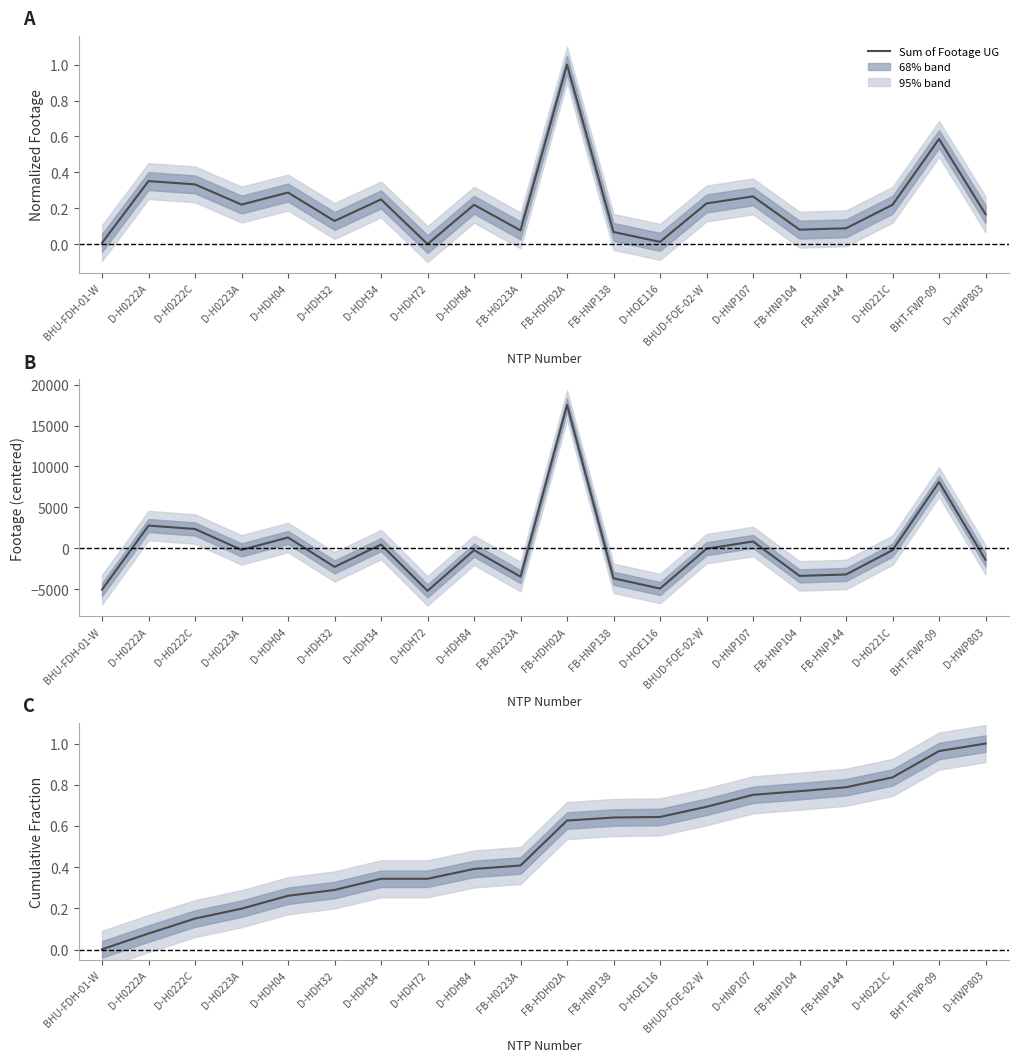

What is the label of the 4th point from the right?

FB-HNP144